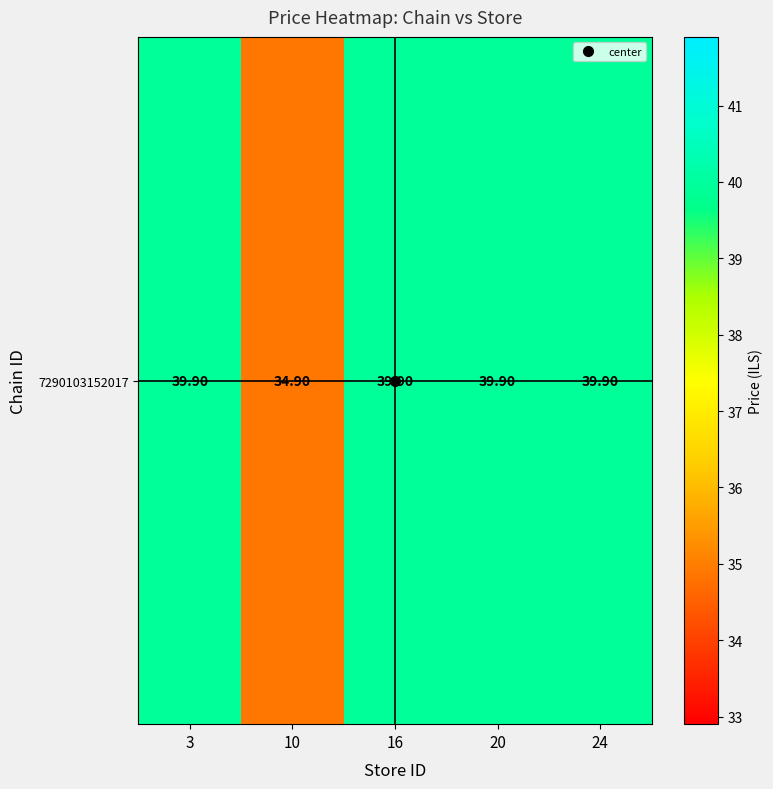

How many values are below 39?

1